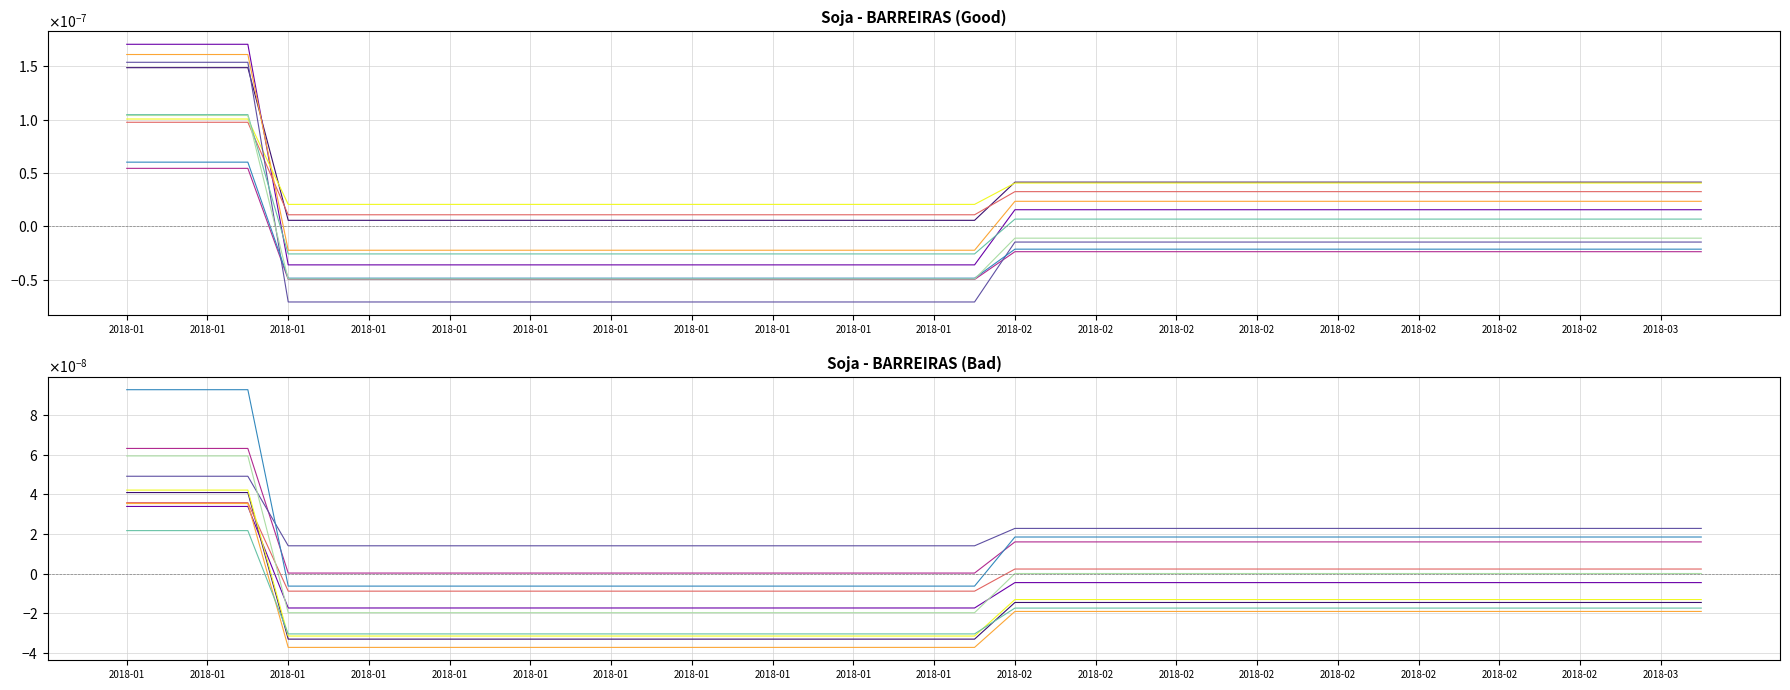

How many categories are shown in the chart?

40